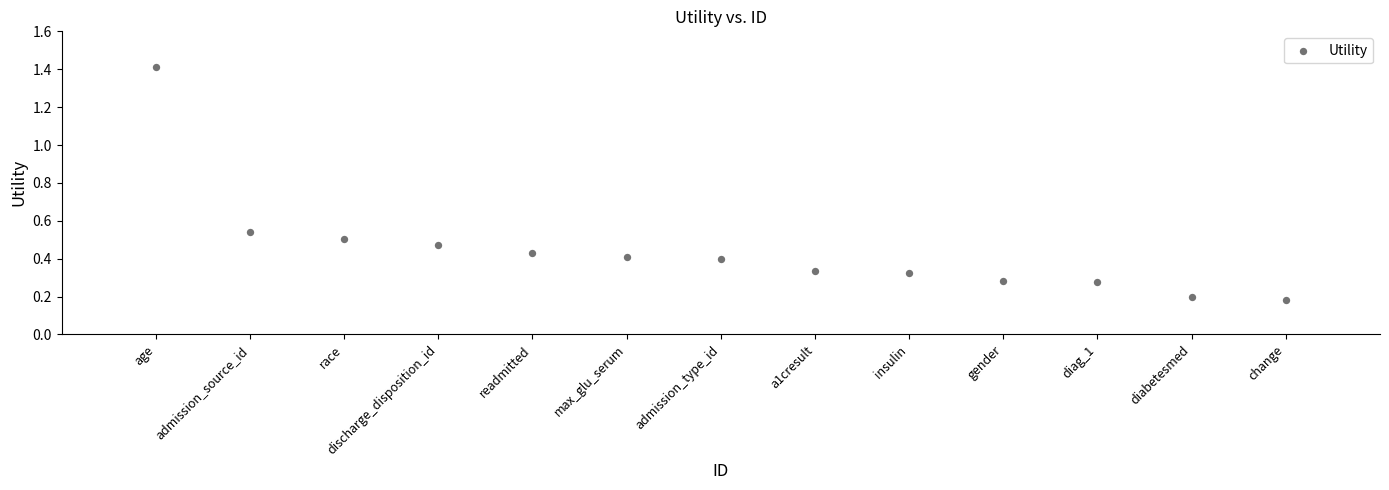

What is the range of X values (max minus min)?

12.0